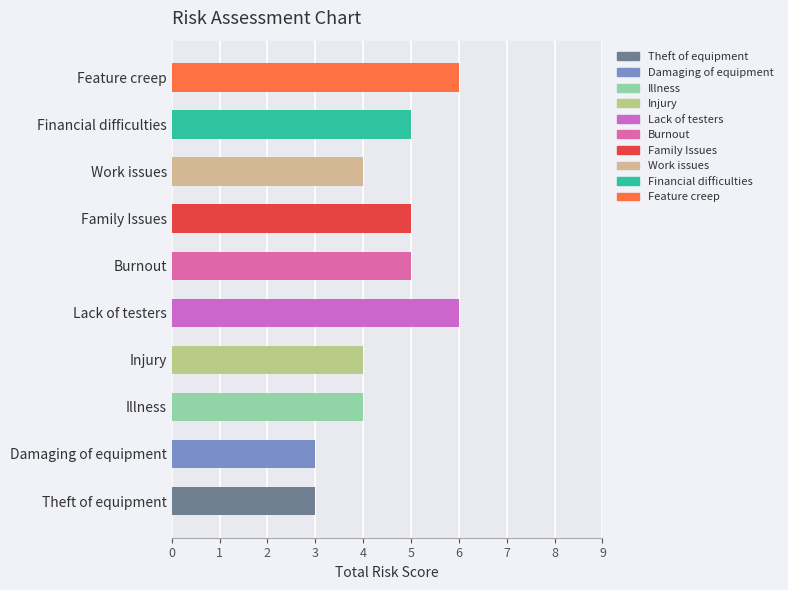

What is the smallest value displayed?

3